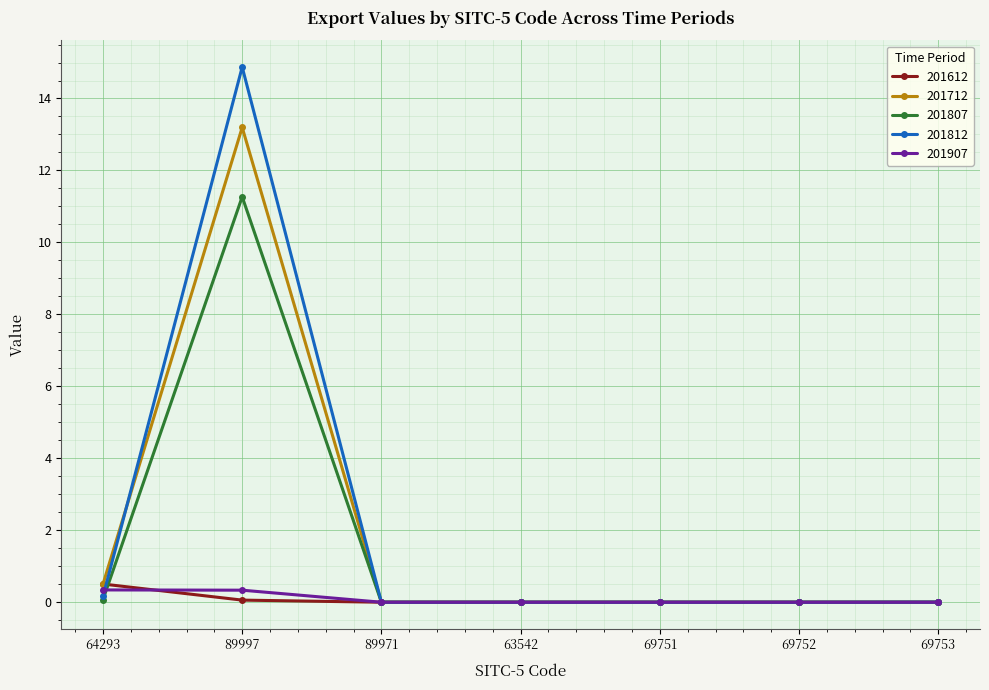

At which category is the sum across all series the highest?

89997